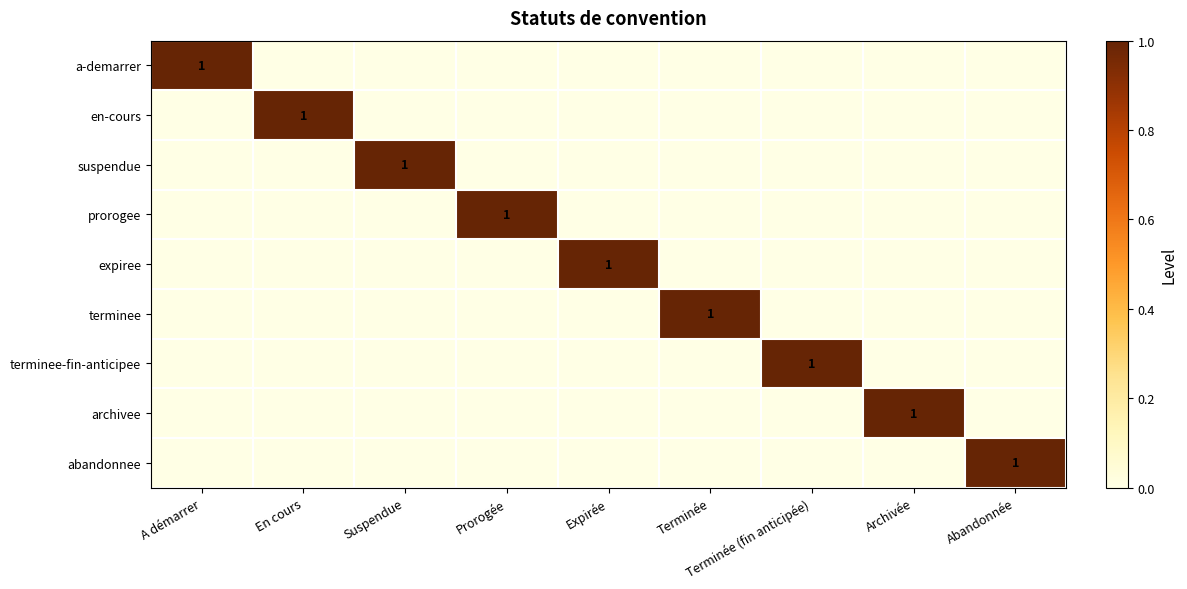

How many series are shown in this chart?

9